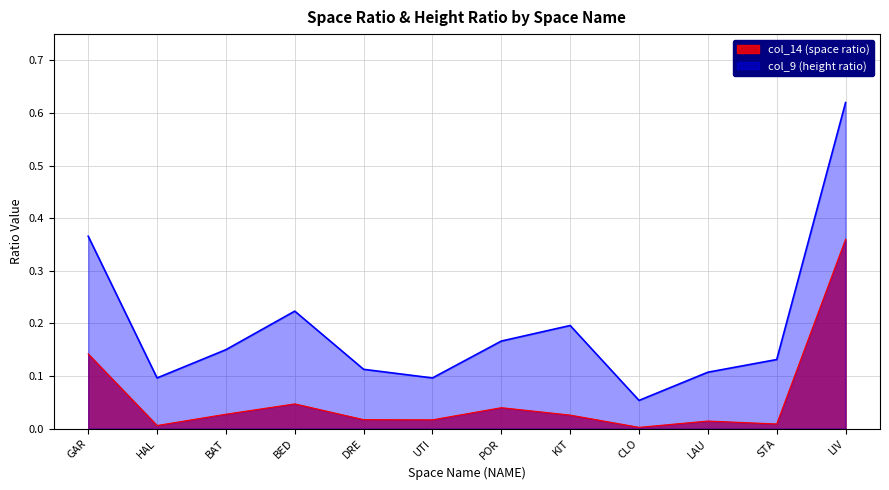

What is the difference between the highest and lowest values at LIV?

0.3